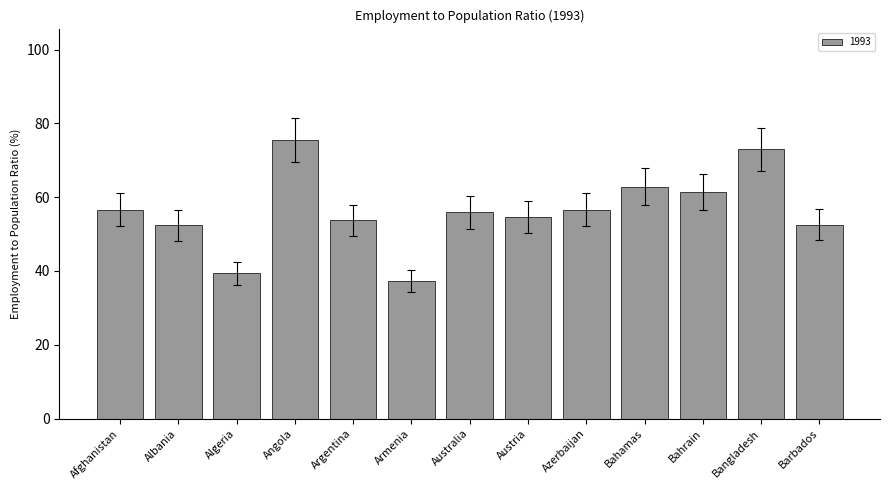

Which has a higher value, Bahrain or Australia?

Bahrain